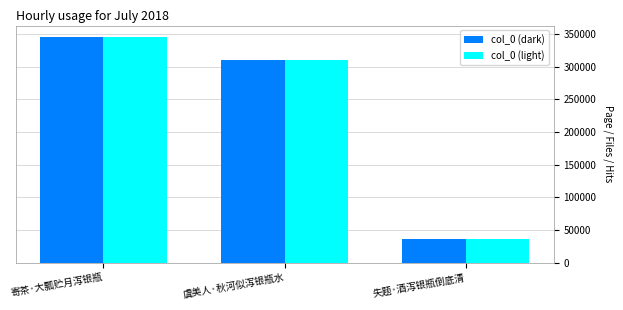

The value of col_0 (light) at 寄茶·大瓢贮月泻银瓶 is 345855. True or false?

True